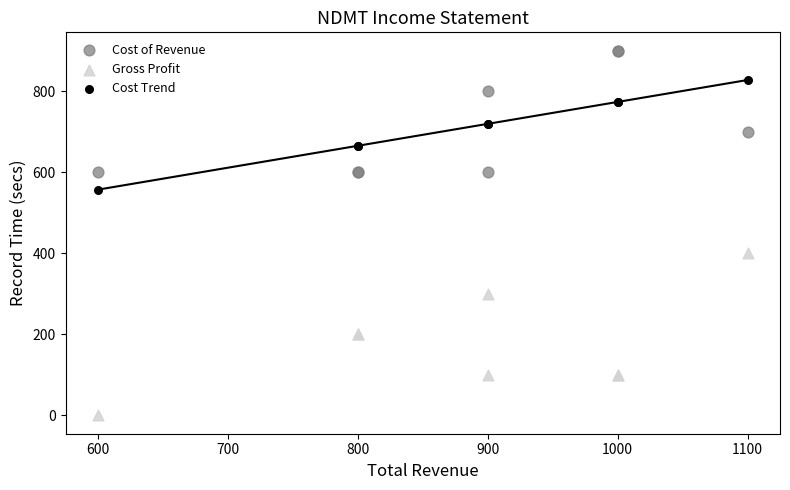

Which series has the widest spread of Y values?

Gross Profit